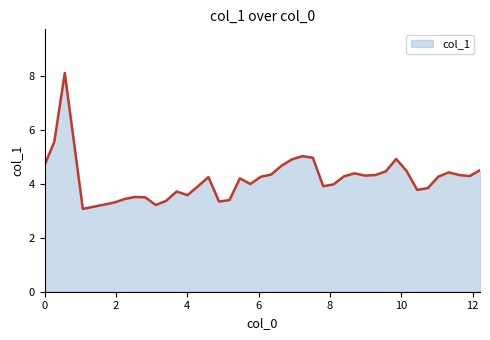

True or false: there are more than 2 points higher than both neighbors.

True